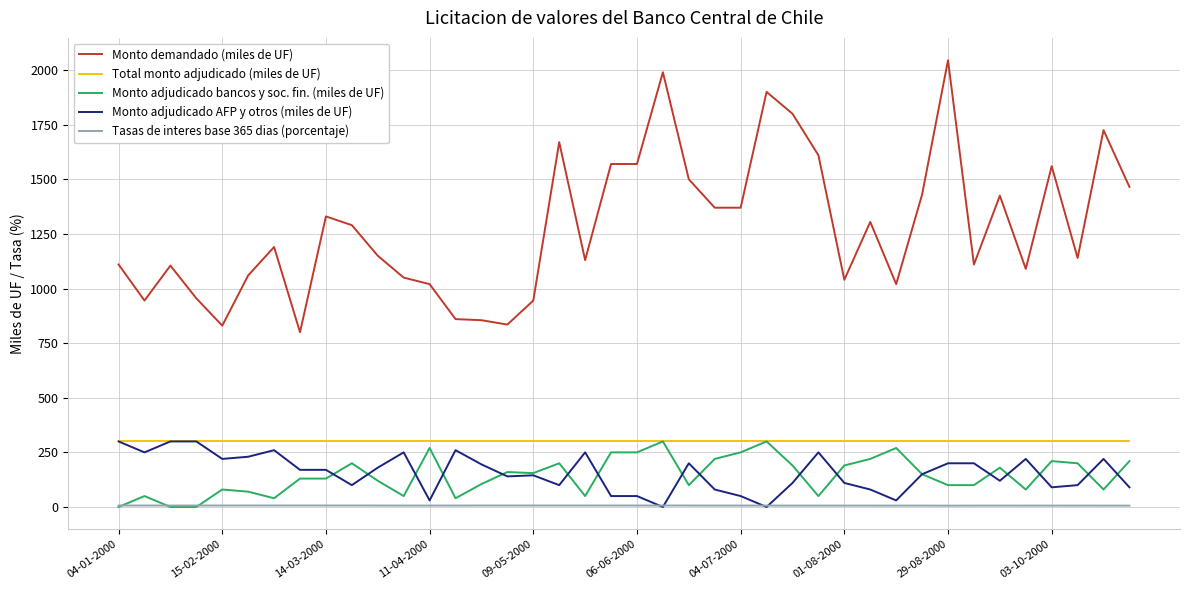

Count the number of categories in the chart.

40